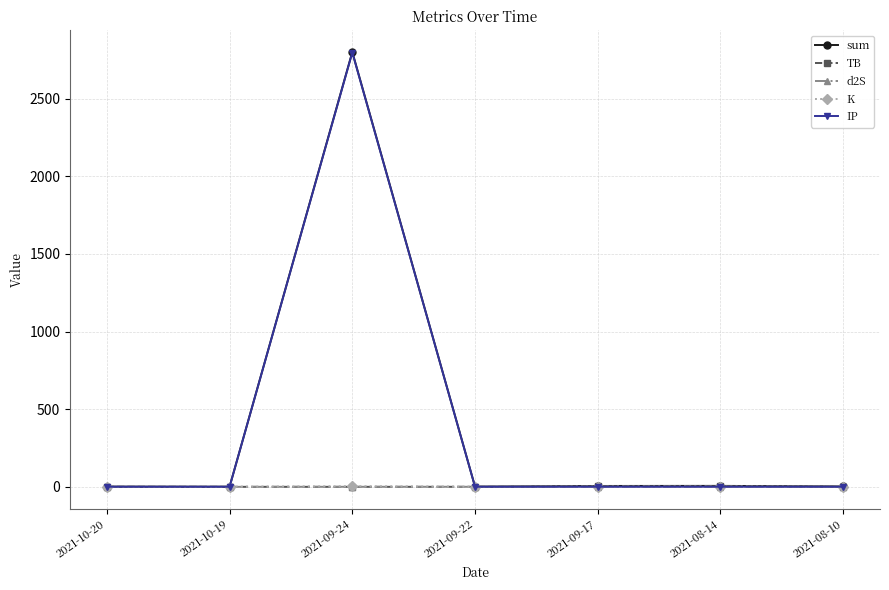

What is the label of the 1st point from the right?

2021-08-10